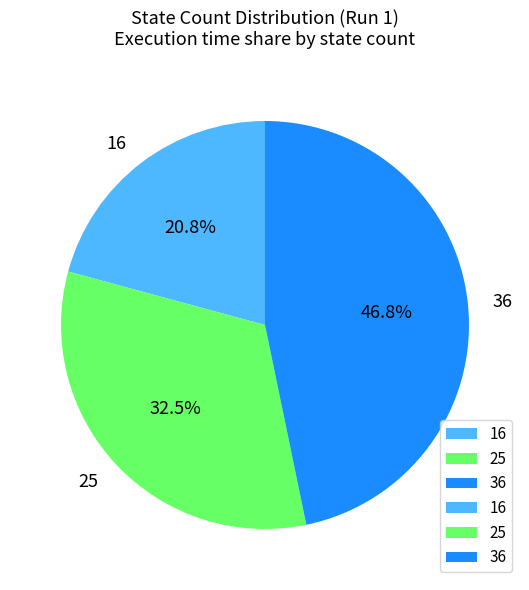

Which slice is the smallest?

16